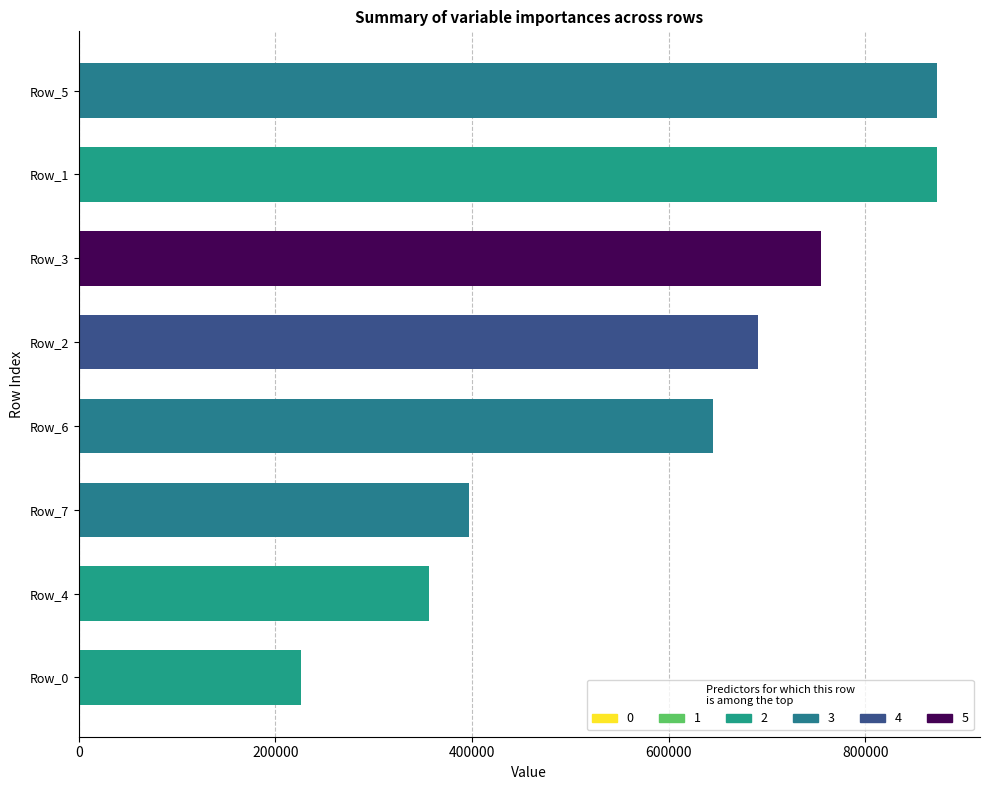

Which has a higher value, Row_3 or Row_1?

Row_1